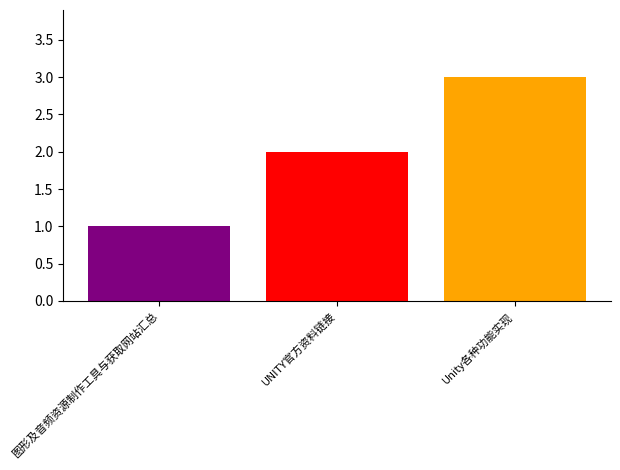

How many series are shown in this chart?

3